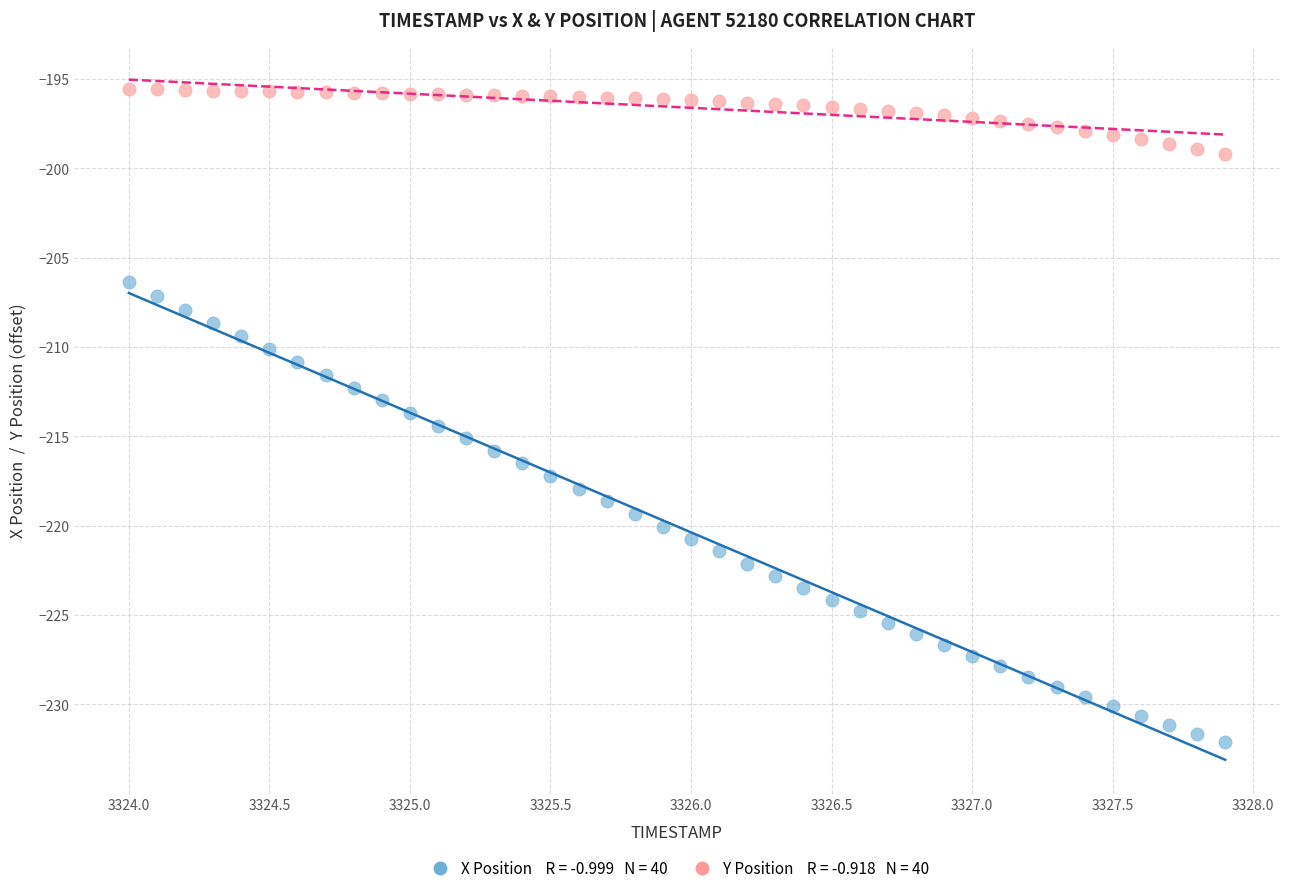

Across all data points, what is the range of Y values (max minus min)?

36.5